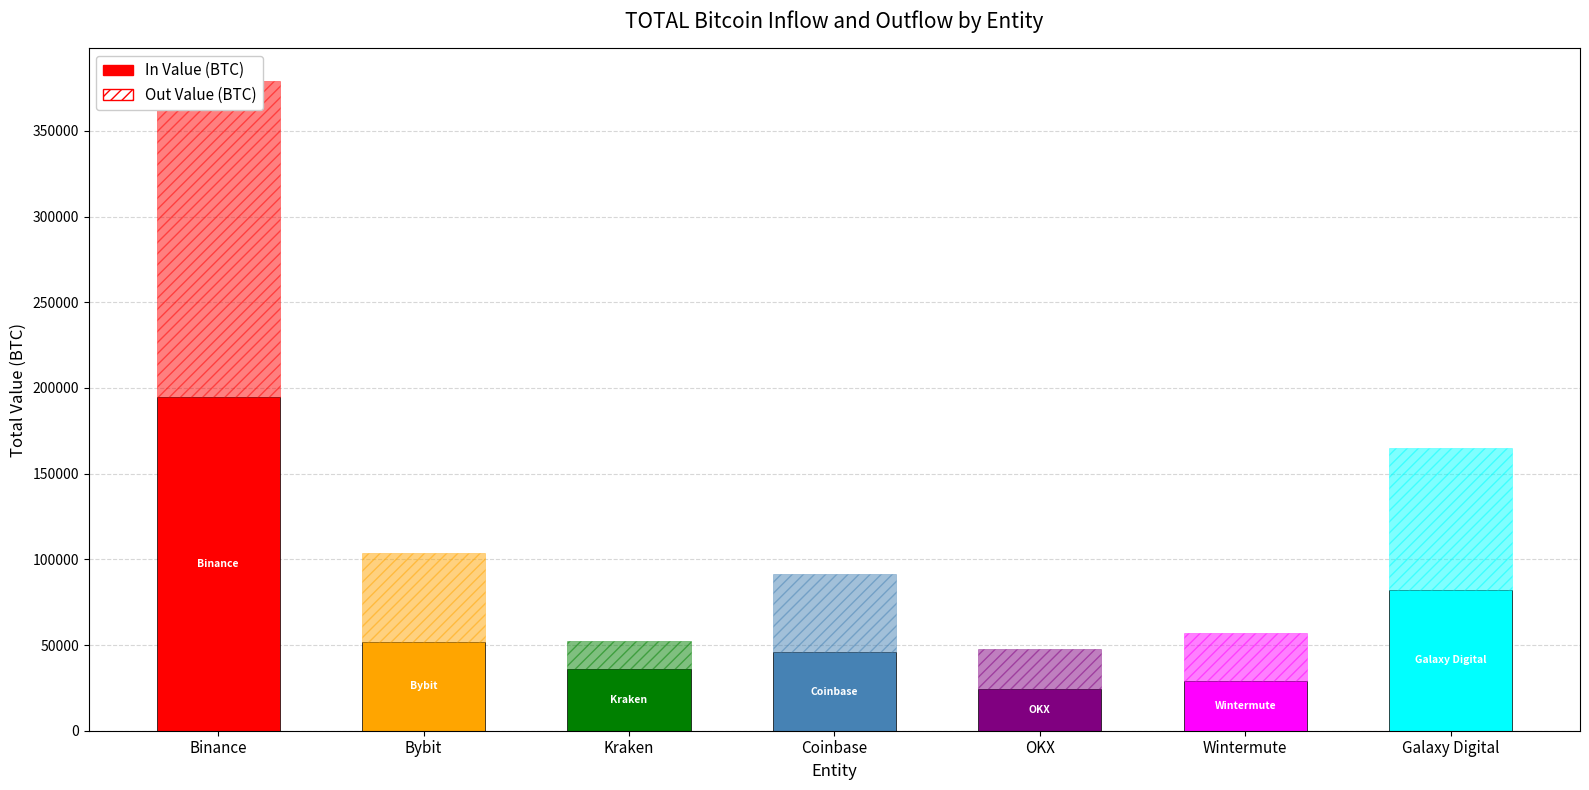

True or false: inValue has a value of 51432.8 at 5.

False